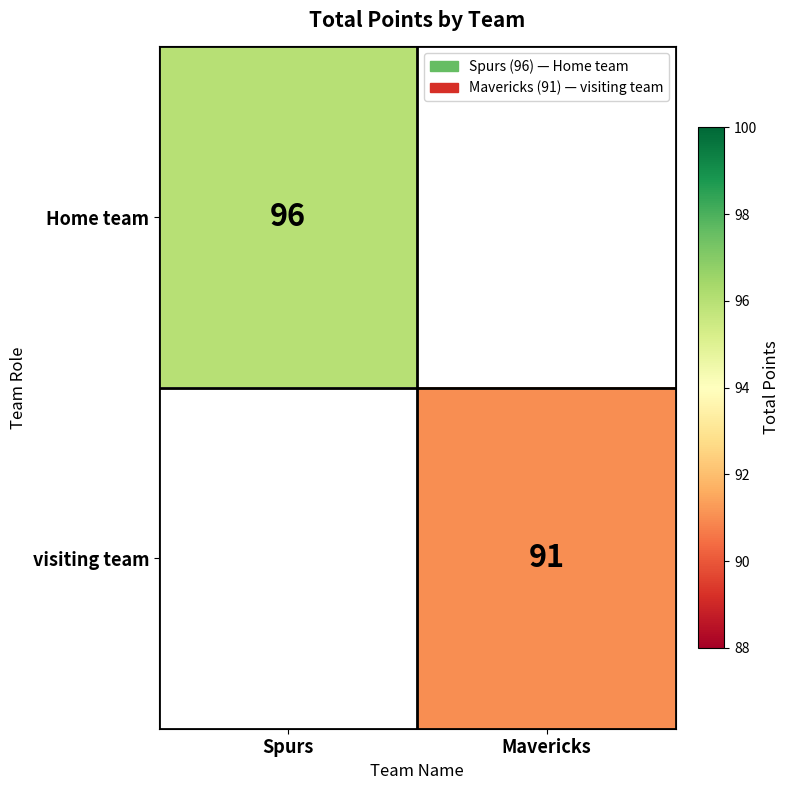

What is the maximum value shown in the chart?

96